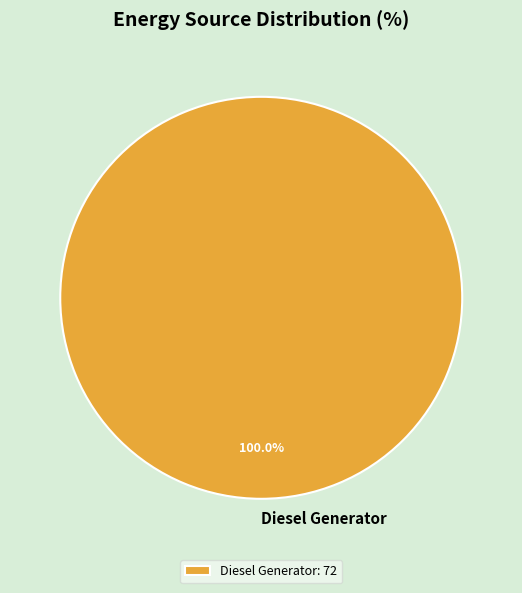

Count the number of slices in the pie.

1